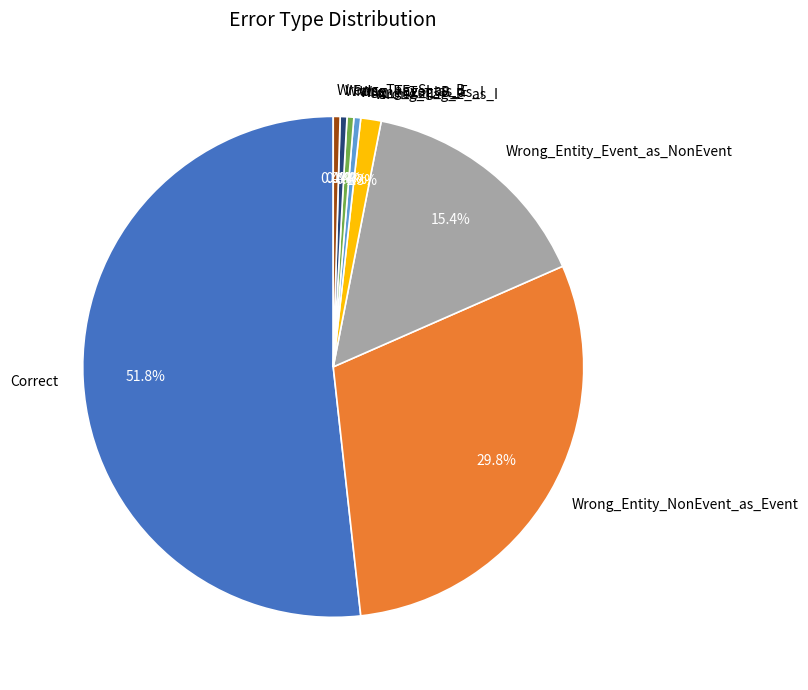

The Wrong_Entity_NonEvent_as_Event slice represents 30% of the pie. True or false?

True